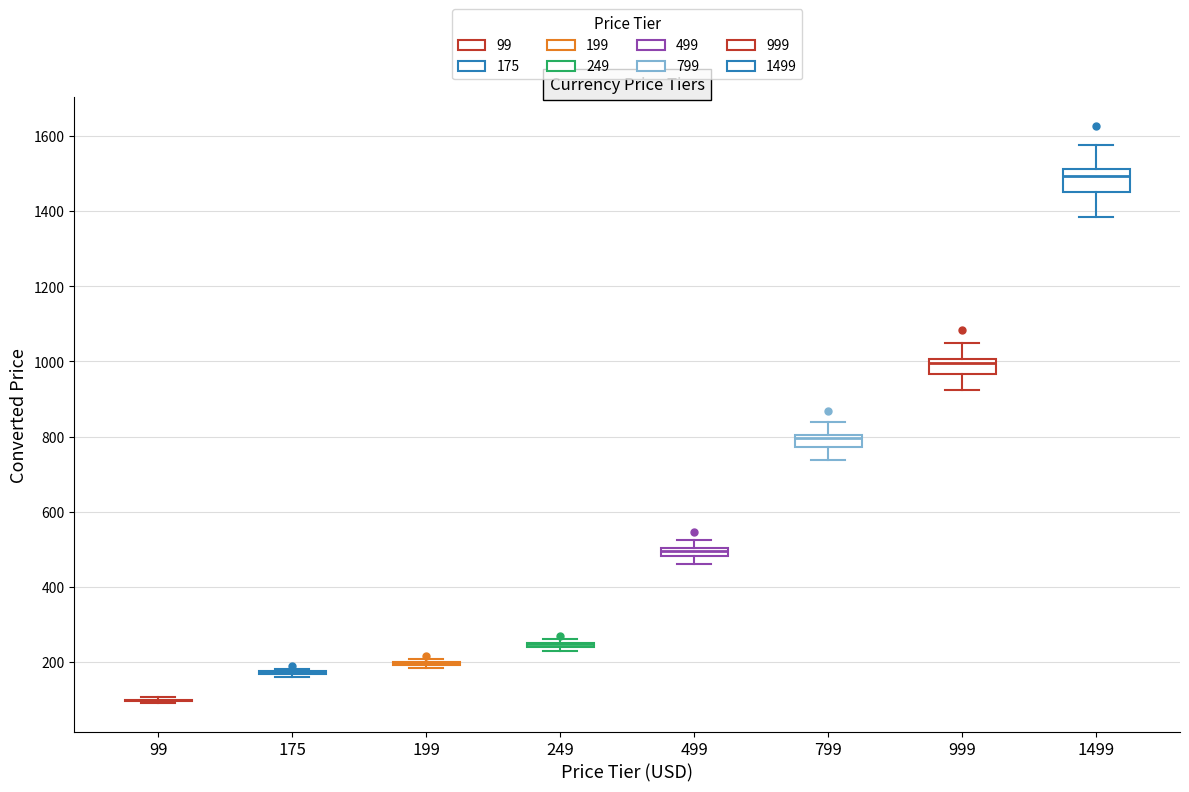

Where is the lower edge of the box at x = 999 on the y-axis? The values are not printed on the chart, so give them approximately, as read against the axis.

960